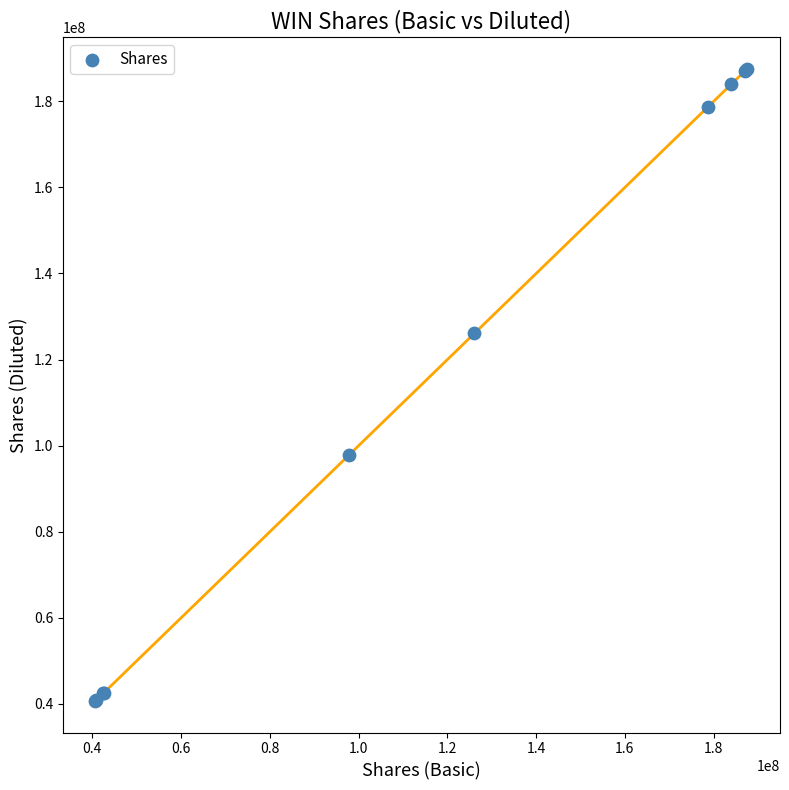

What Y value in the scatter plot is closest to 114150000?

126100000